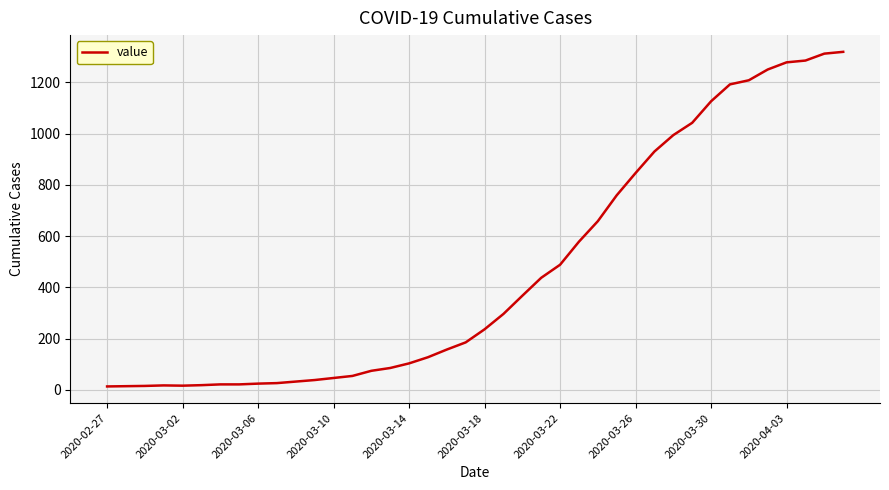

Does the chart display data point markers on the line(s)?

No